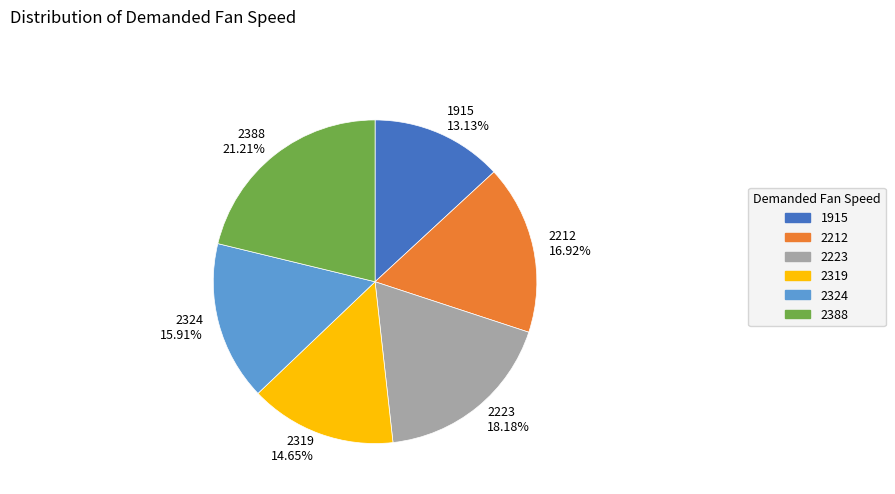

What is the total percentage of 2388 and 2324?

37.1%